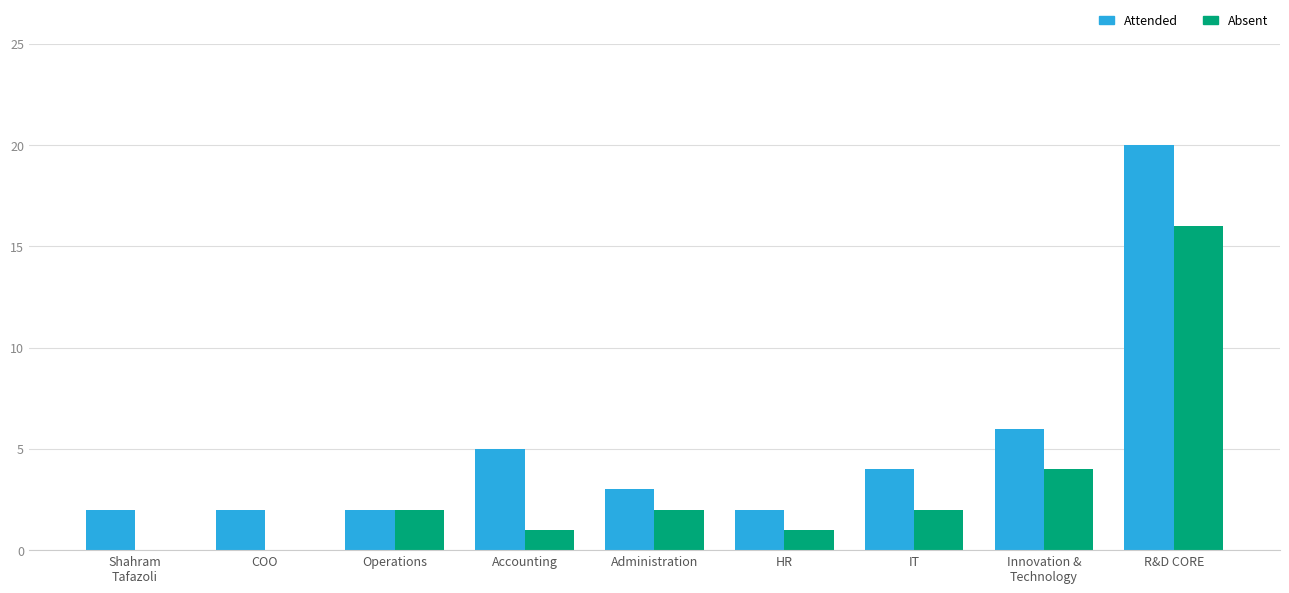

What is the average value of the Absent series?

3